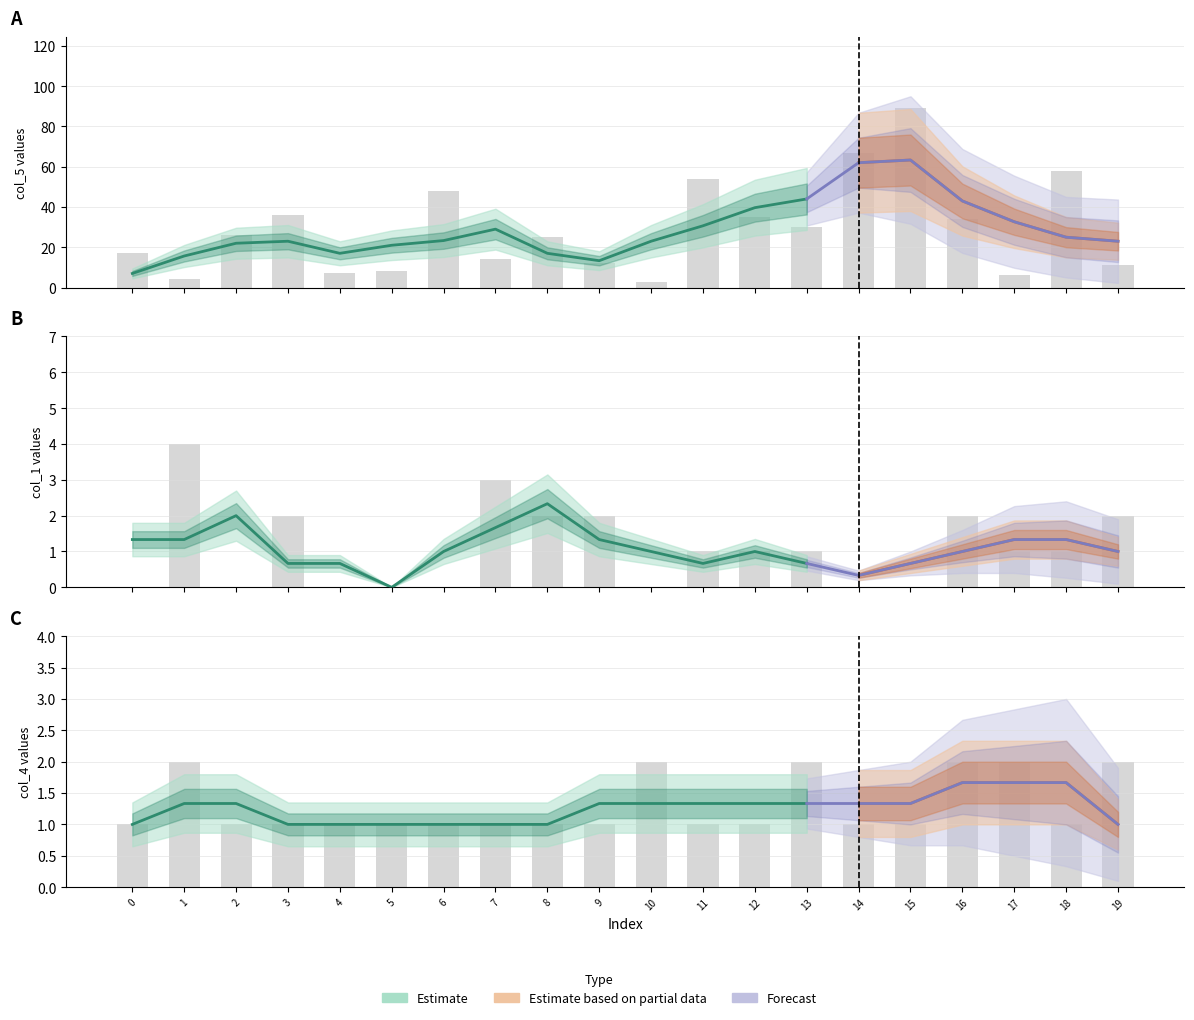

Which label corresponds to the largest value in the chart?

15